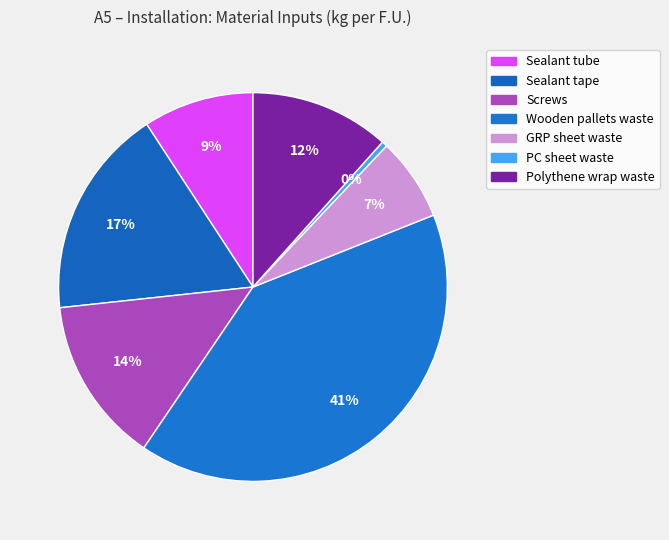

Do Screws and Sealant tape together represent more than half of the pie?

No